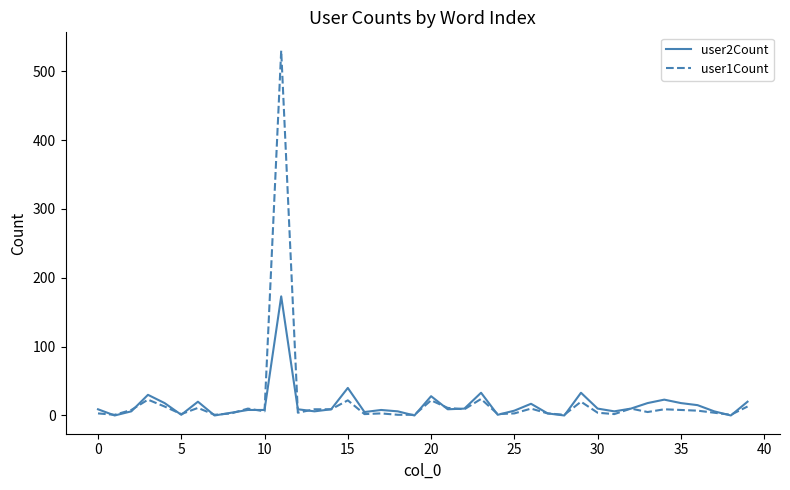

What are all the series names shown in the legend?

user2Count, user1Count